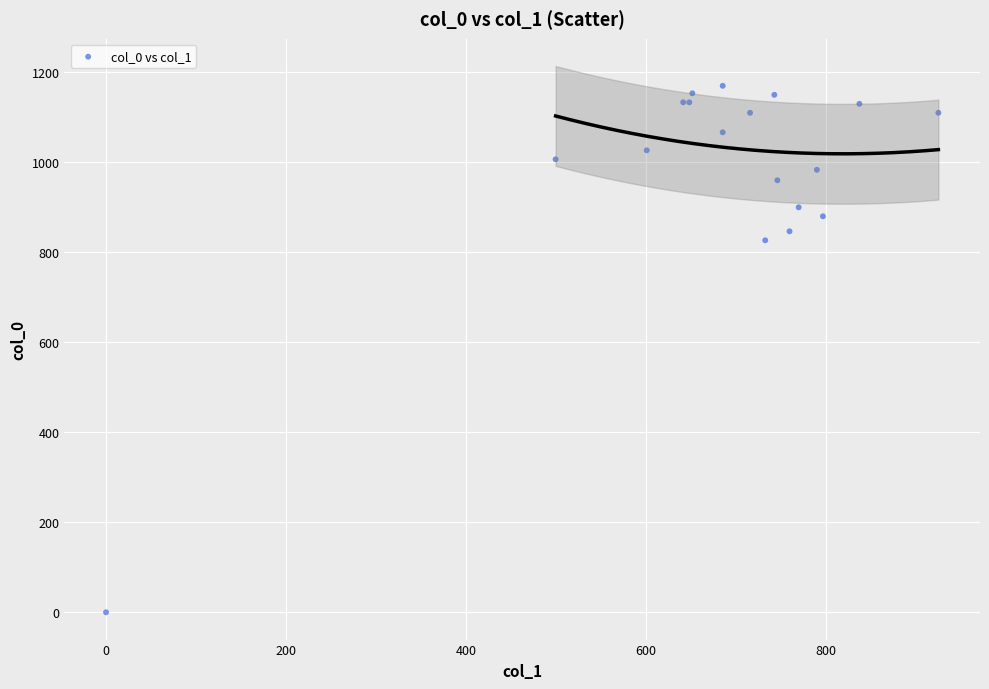

What Y value in the scatter plot is closest to 585?

826.7